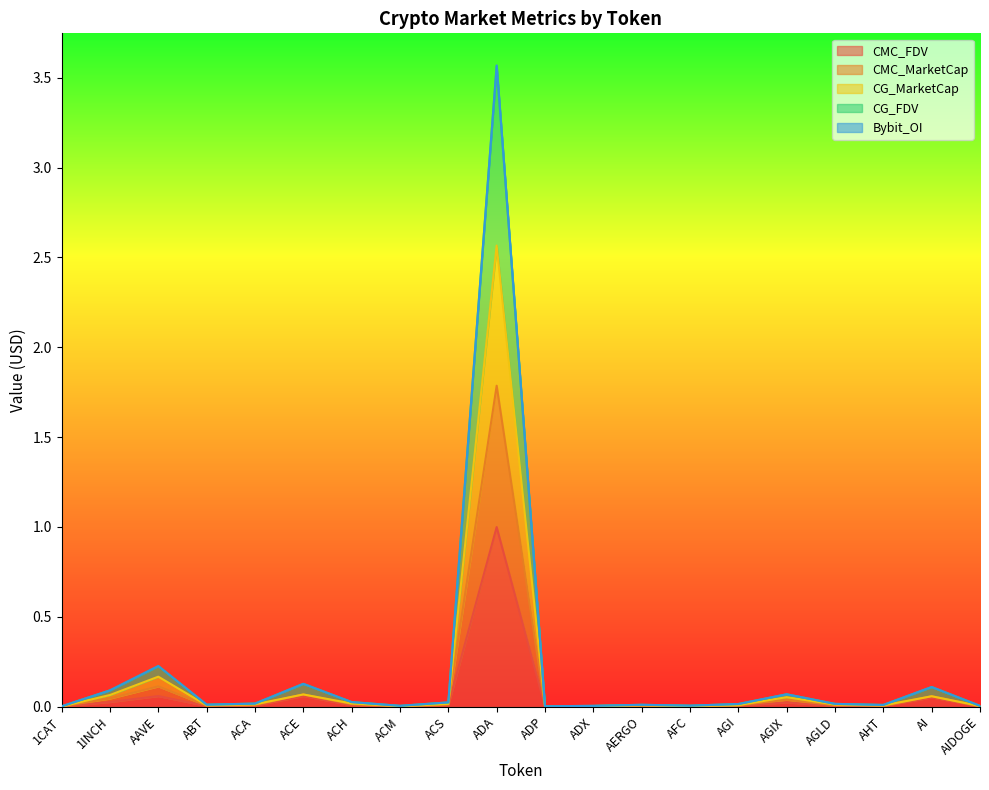

Between 1INCH and AERGO, which series saw the biggest shift?

Bybit_OI